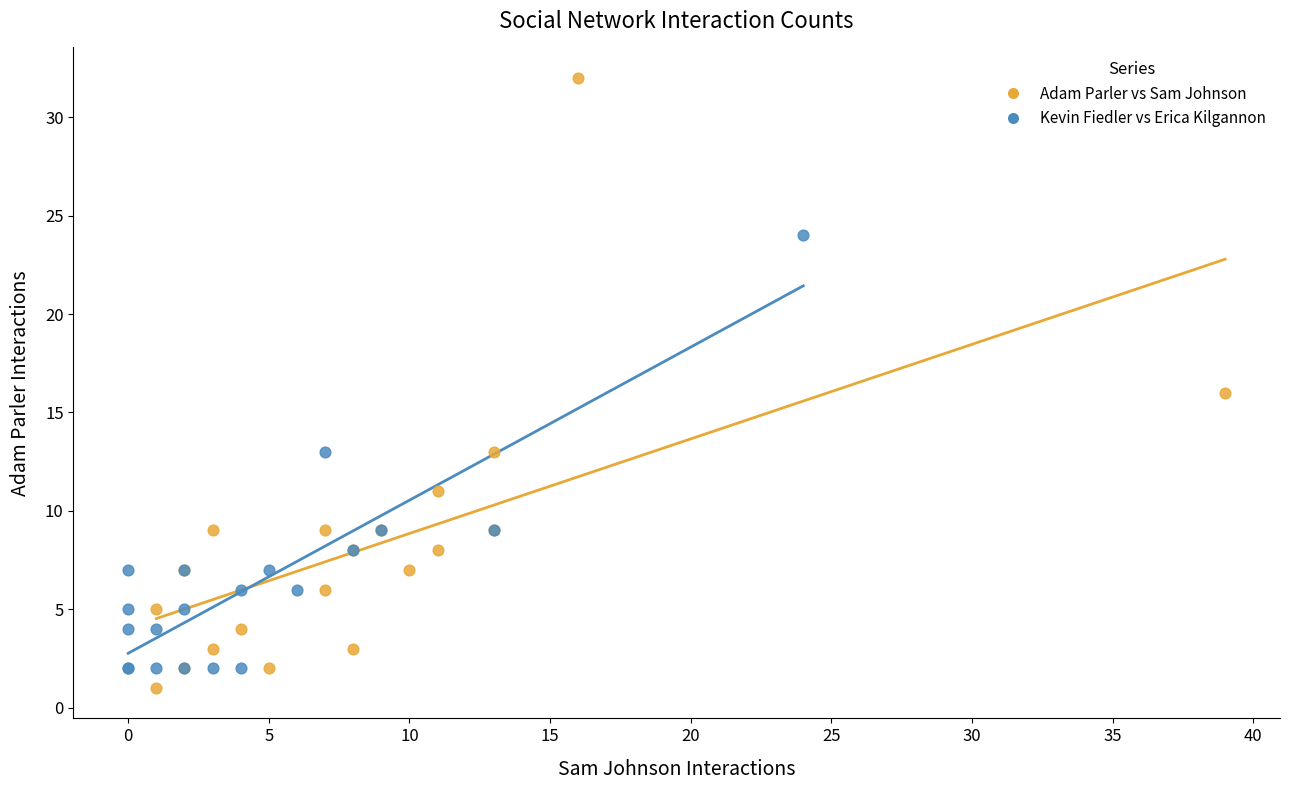

What are all the series names shown in the legend?

Adam Parler vs Sam Johnson, Kevin Fiedler vs Erica Kilgannon